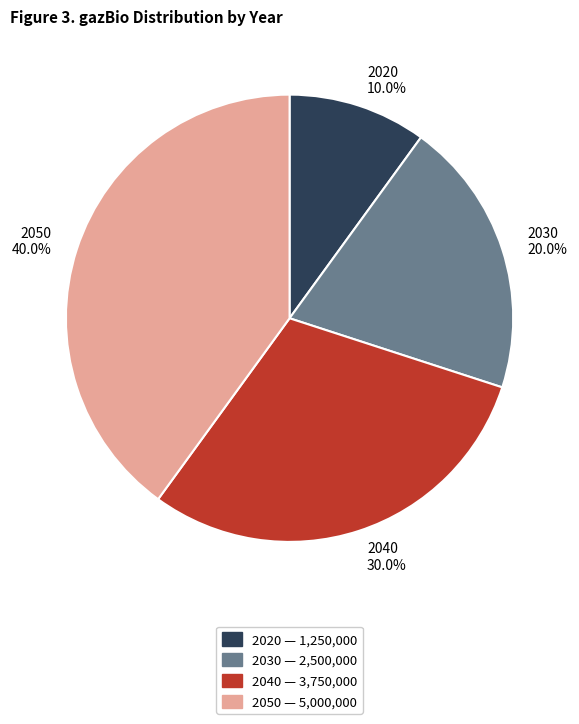

Is it true that 2050 is 40% of the pie?

True